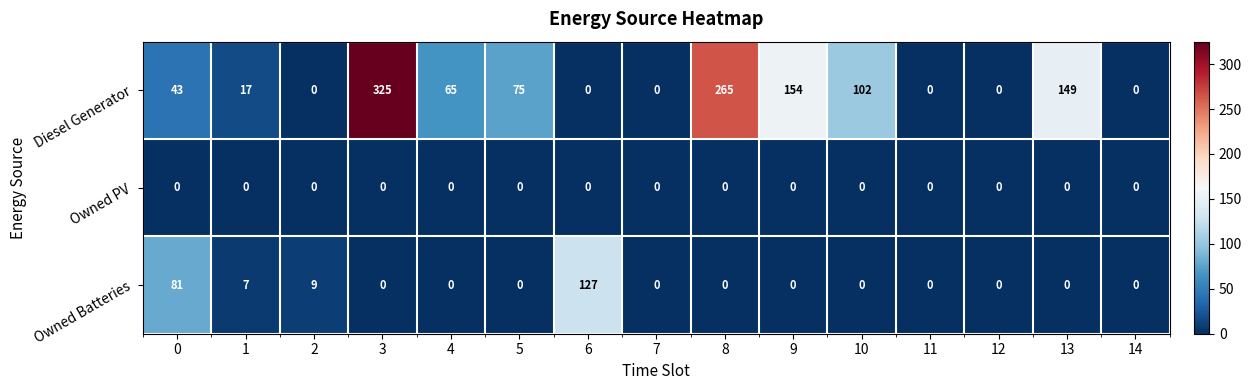

List the series in order of their overall mean, highest first.

Diesel Generator, Owned Batteries, Owned PV